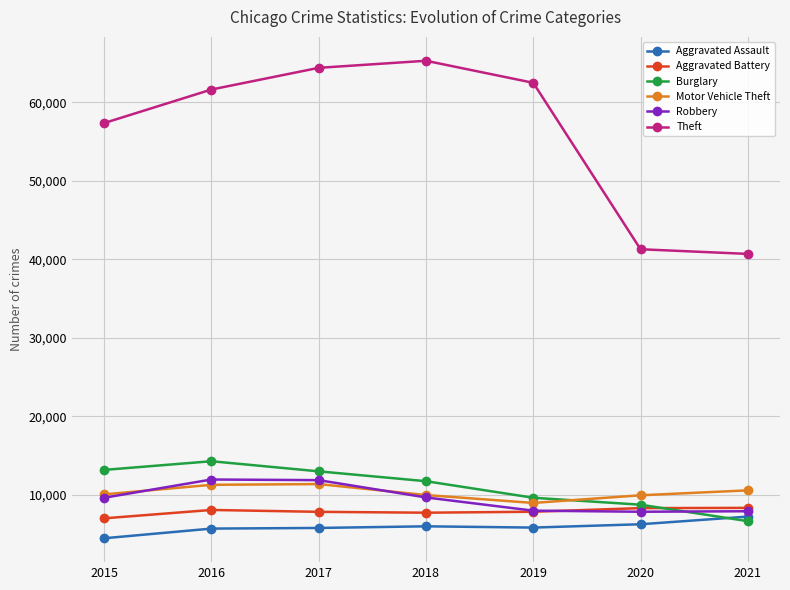

True or false: Theft has more than 1 interior local peaks.

False